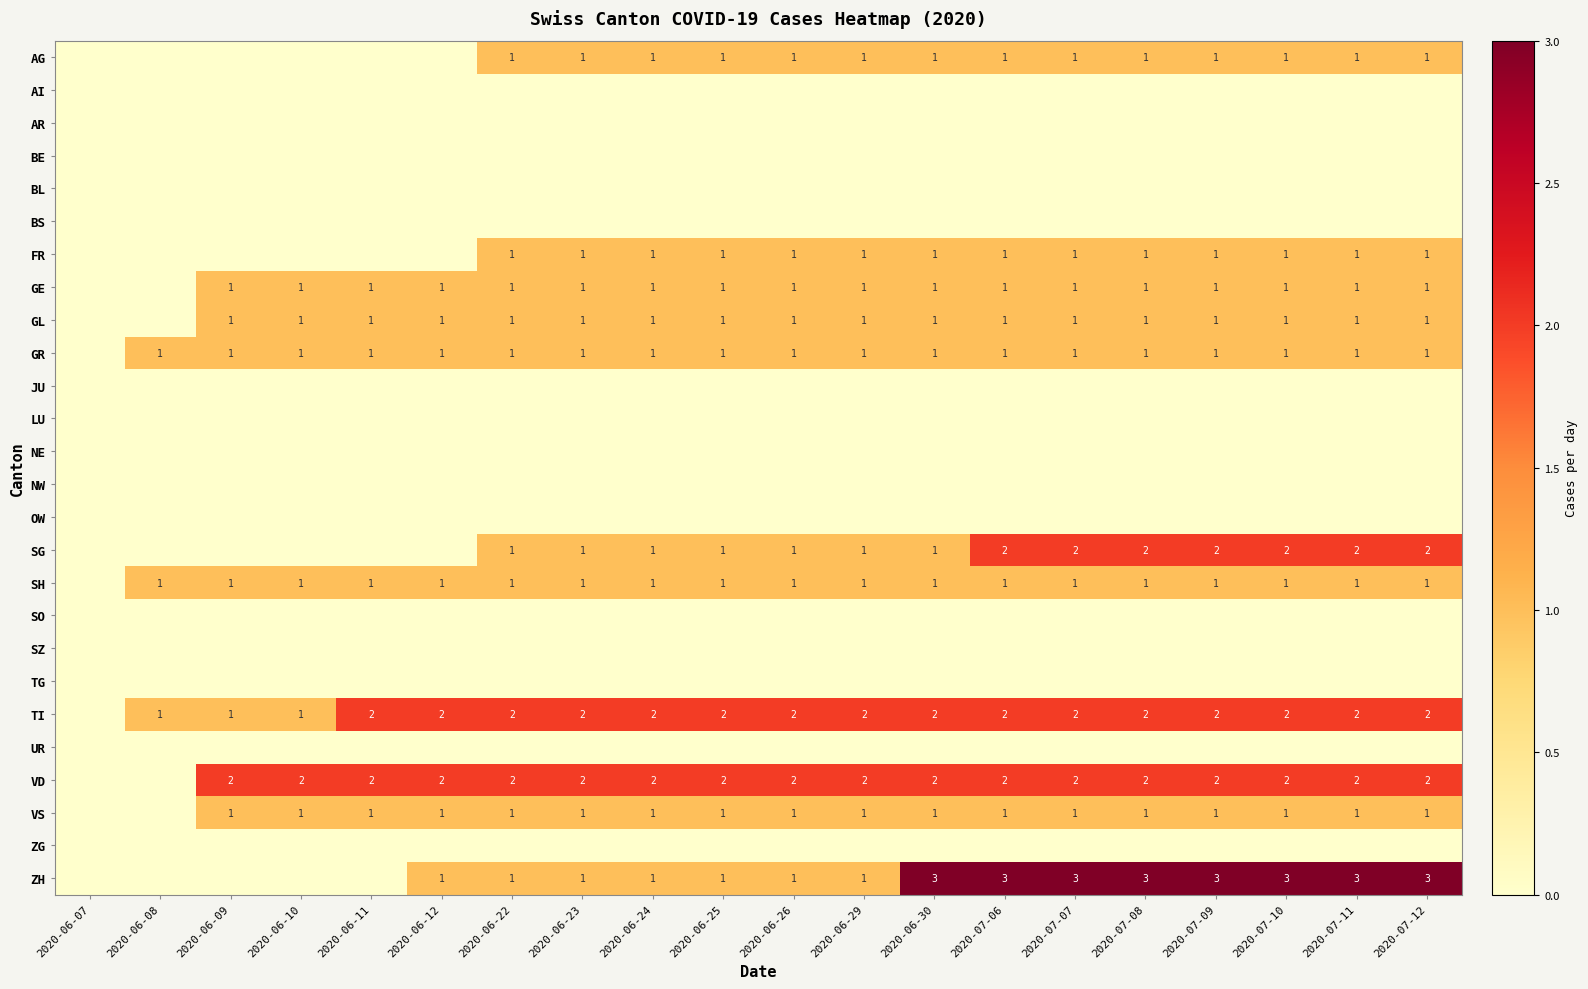

The value of GR at 2020-06-10 is 0. True or false?

False